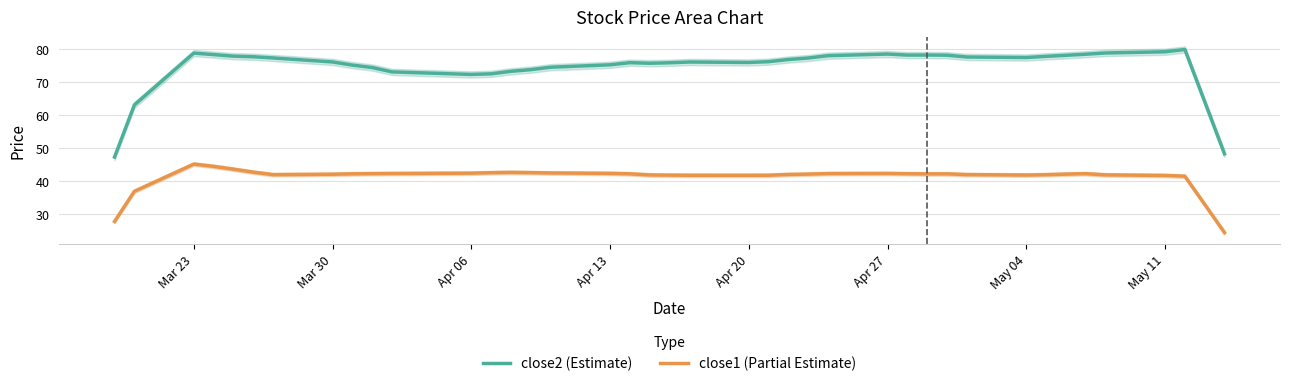

True or false: close1 (Partial Estimate) and close2 (Estimate) intersect in this chart.

False